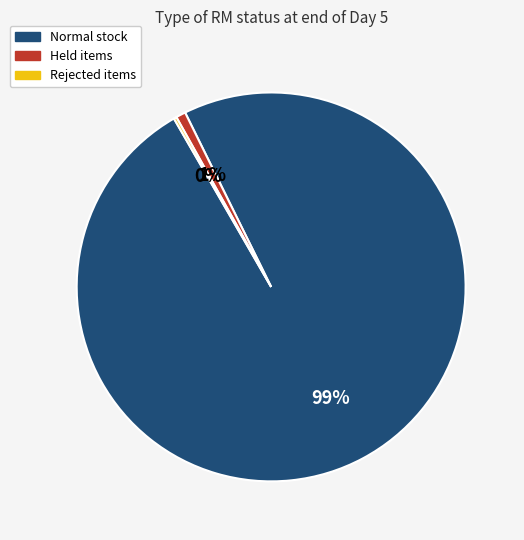

Which category has the biggest portion of the pie?

Normal stock